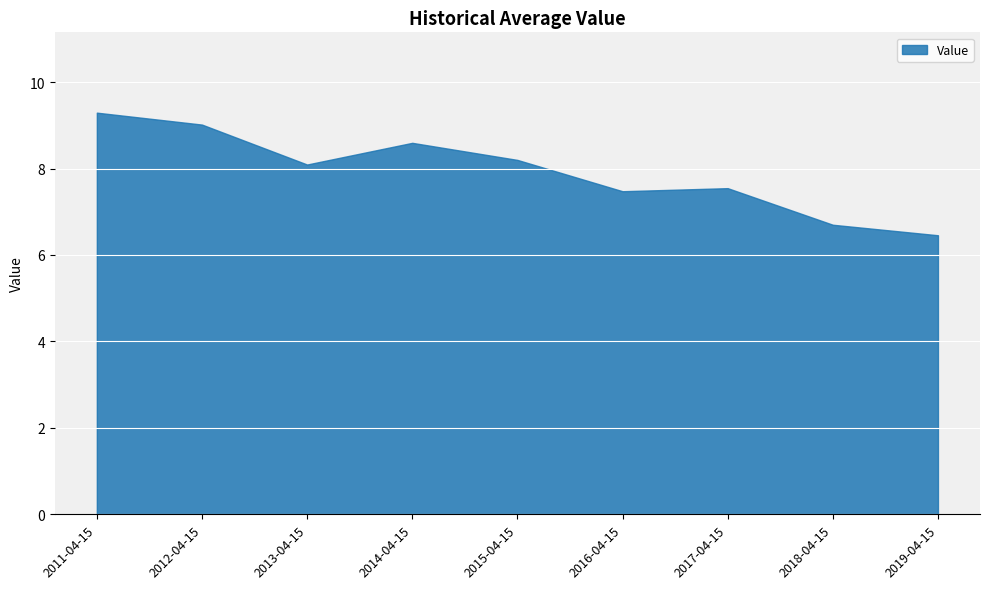

Does the chart display data point markers on the line(s)?

No